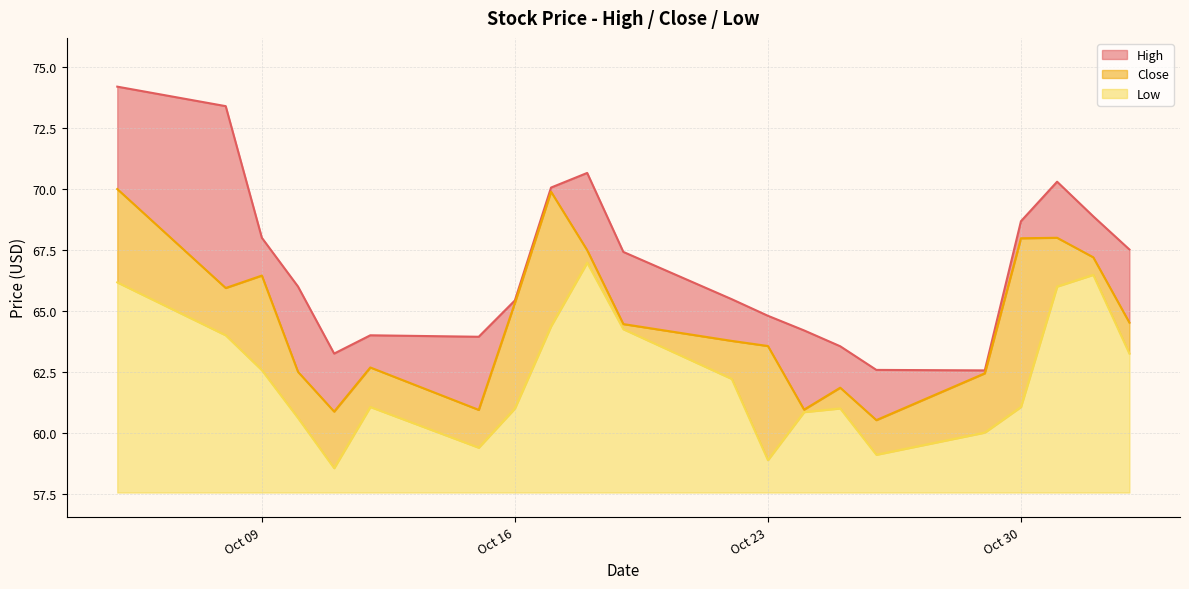

Does the chart display data point markers on the line(s)?

No